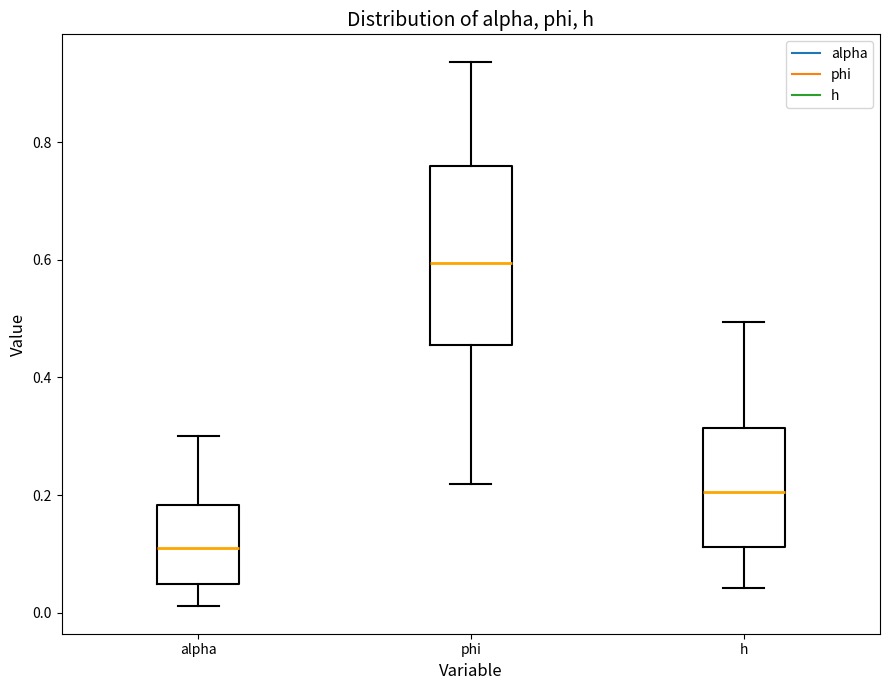

Which box is the tallest, from its lower edge to its upper edge?

phi